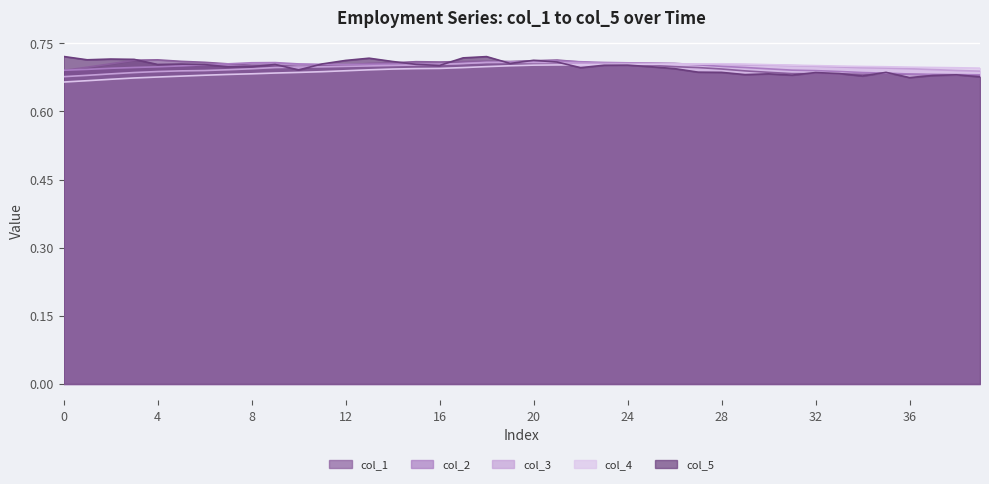

Does the chart display data point markers on the line(s)?

No